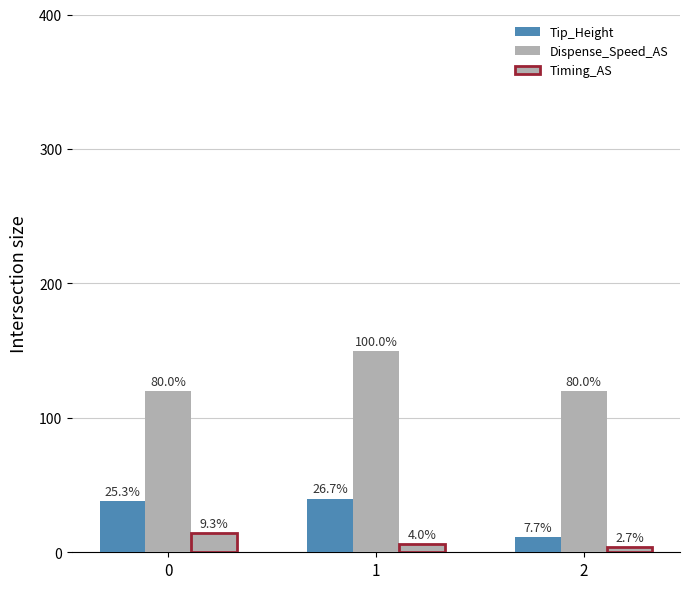

Which series has the largest range (max minus min)?

Dispense_Speed_AS